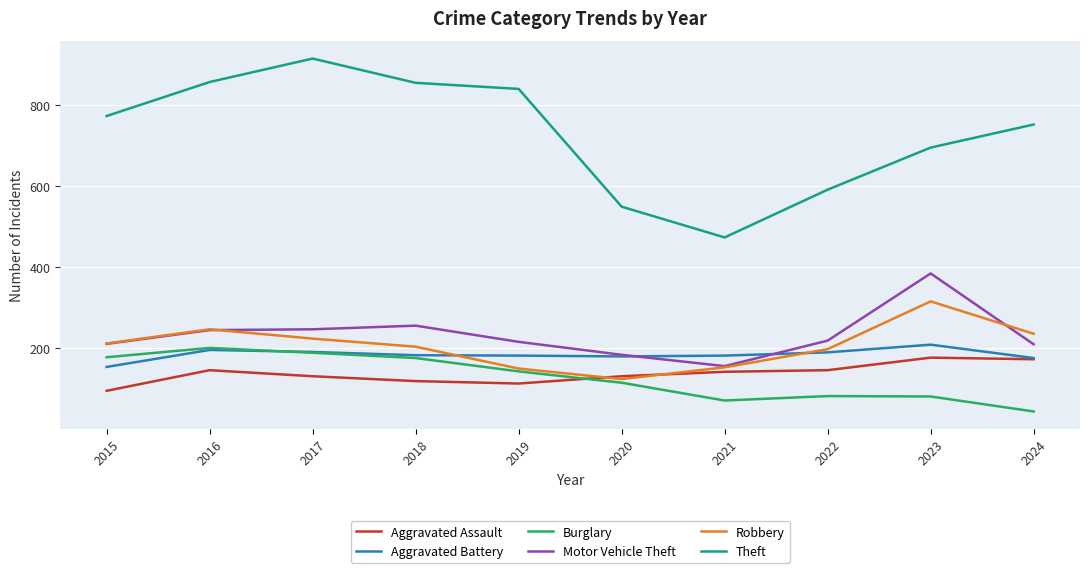

Which series has the largest range (max minus min)?

Theft